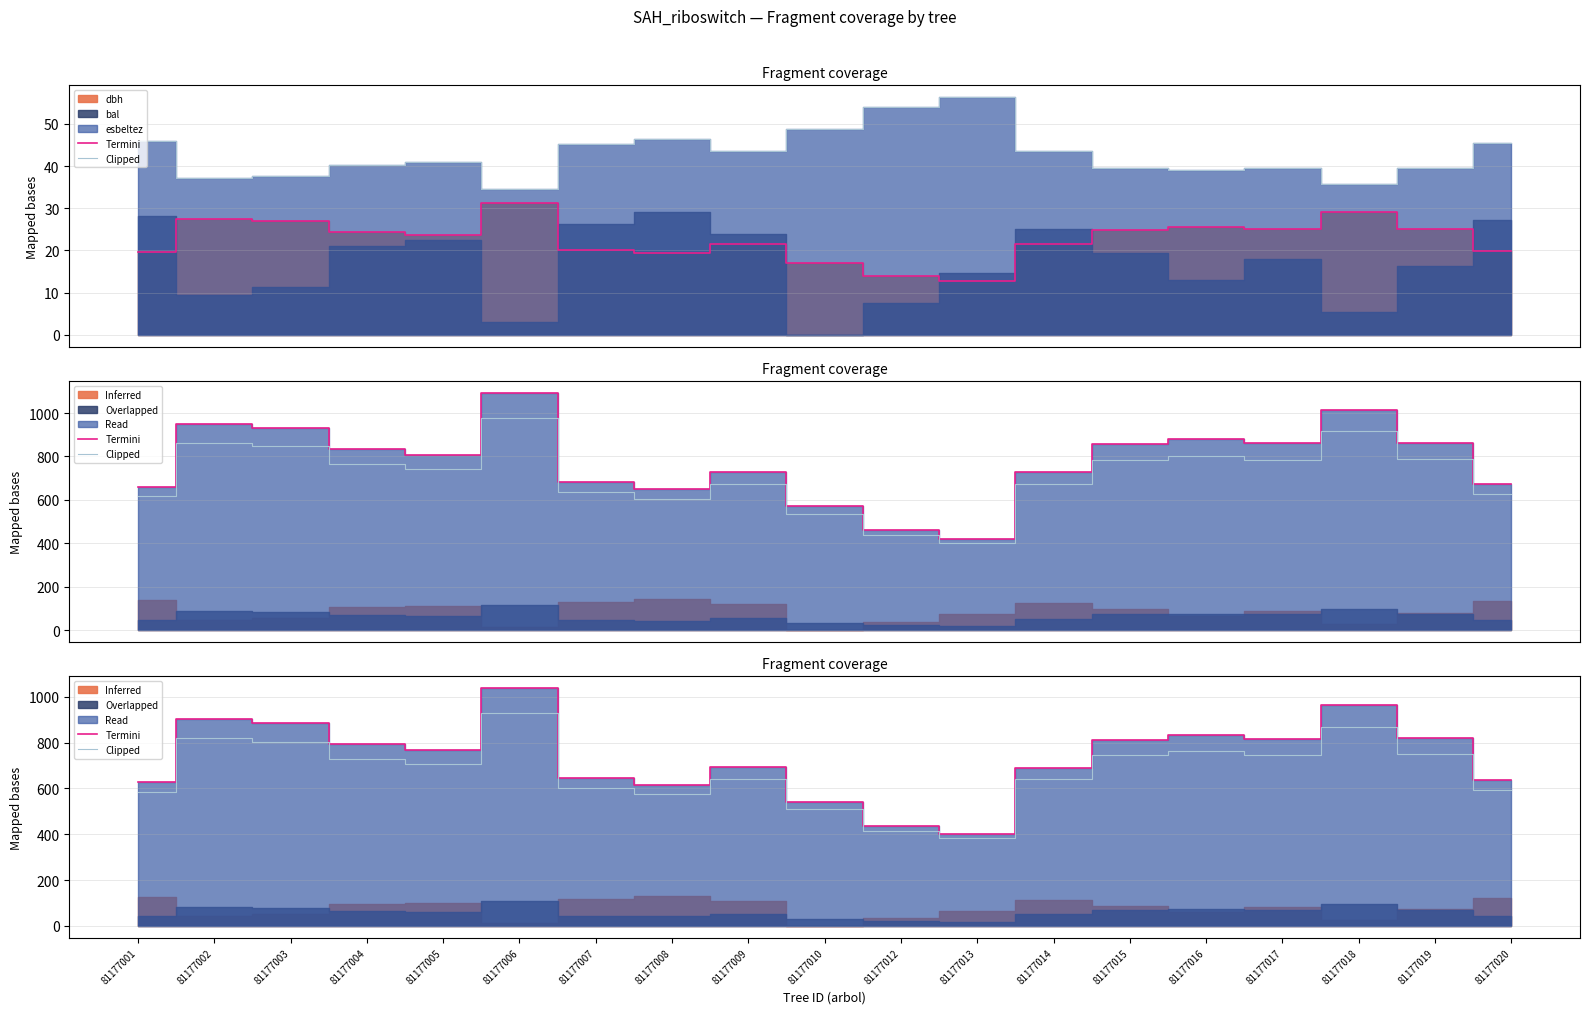

True or false: Termini and Clipped intersect in this chart.

False